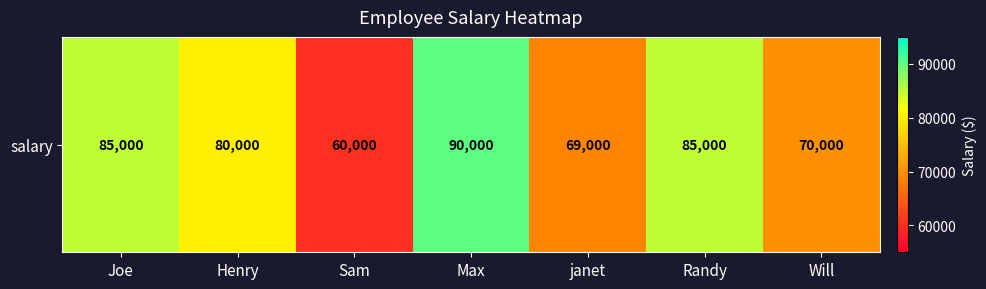

What is the maximum value shown in the chart?

90000